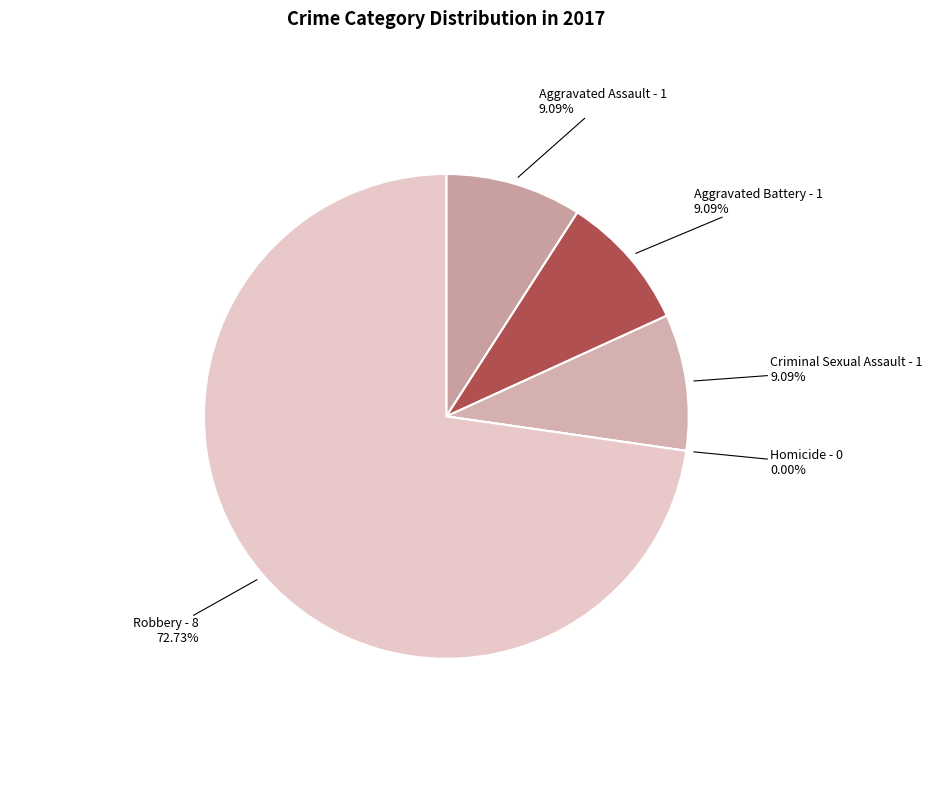

How many slices are in this pie chart?

5